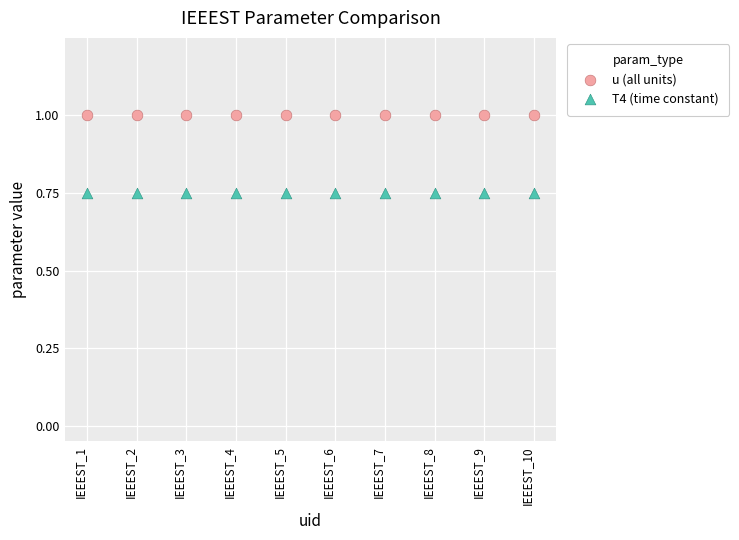

Which series contains the lowest Y value?

T4 (time constant)